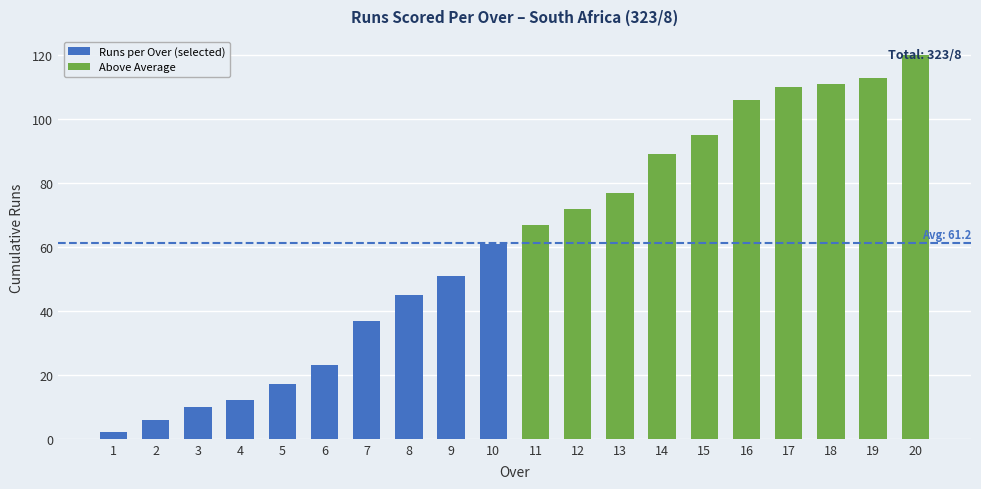

What is the greatest value displayed?

120